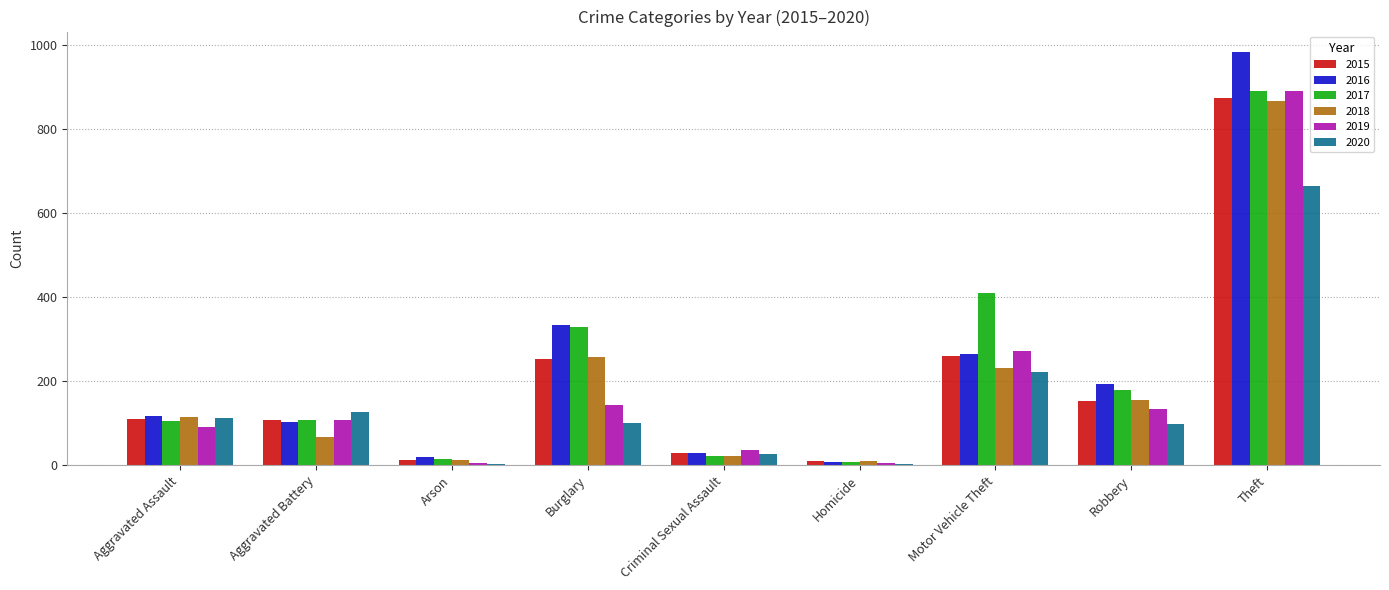

What is the sum of all 2015 values?

1811